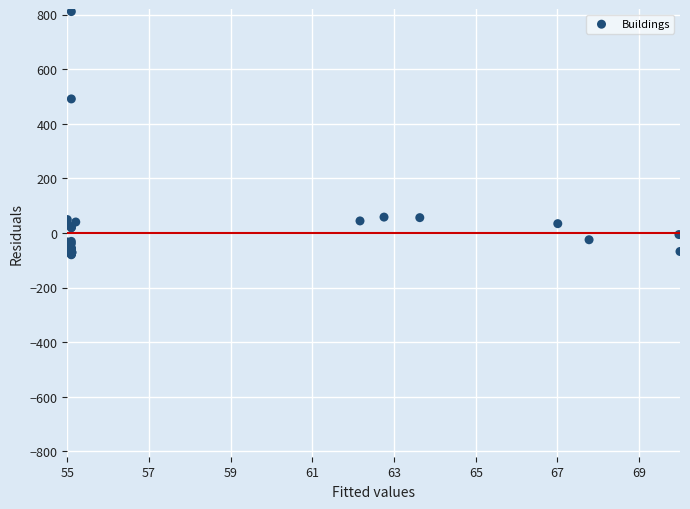

What Y value in the scatter plot is closest to 365?

491.0